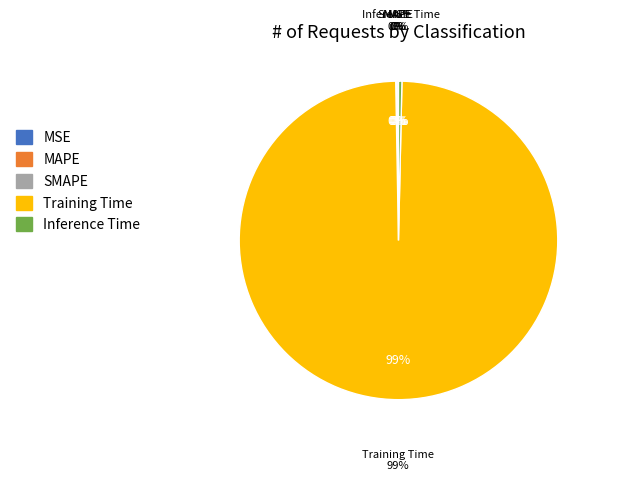

To the nearest percent, what is the difference between the largest and smallest slice percentages?

99%